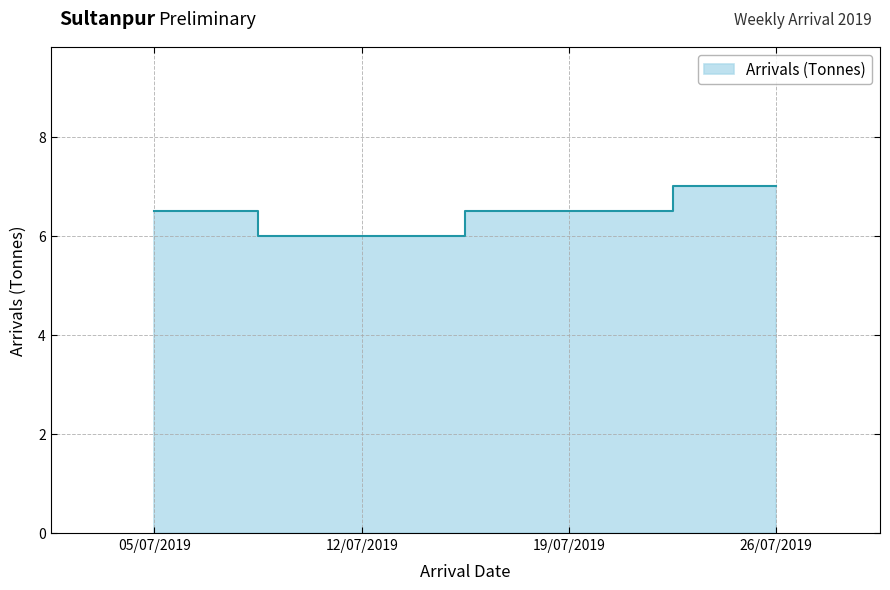

What is the value of the 1st point from the left?

6.5